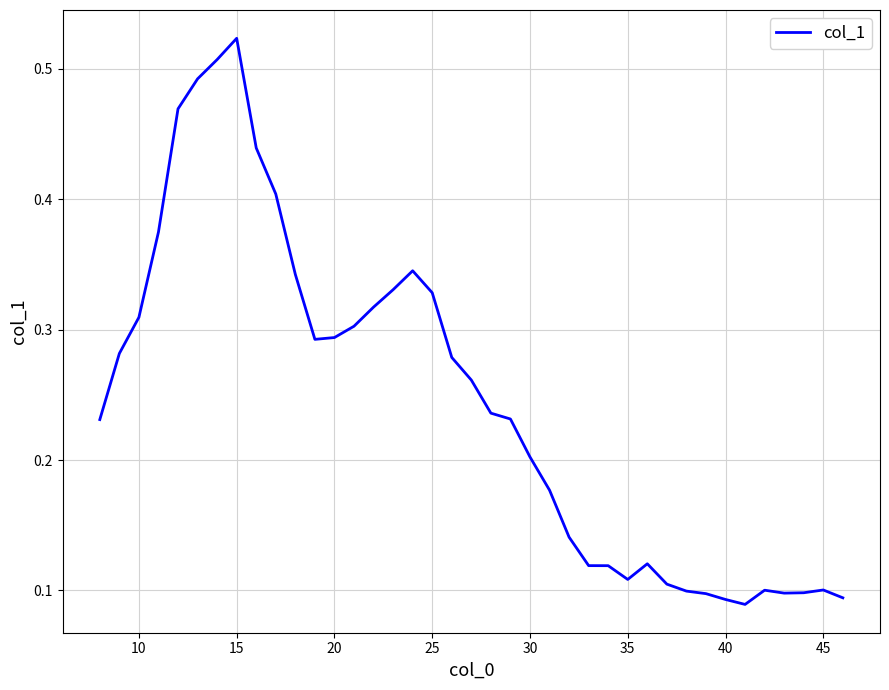

Is this an area chart (filled region under the line)?

No